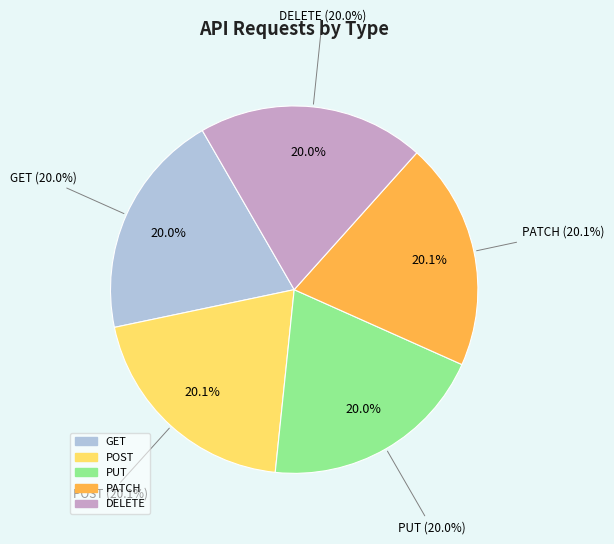

Is it true that DELETE is 28% of the pie?

False